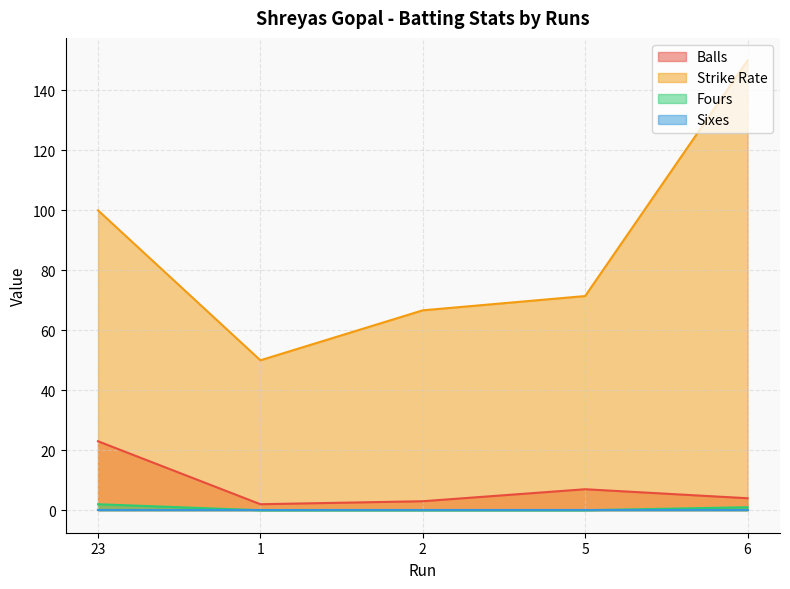

Is it true that Strike Rate equals 100.0 at 23?

True